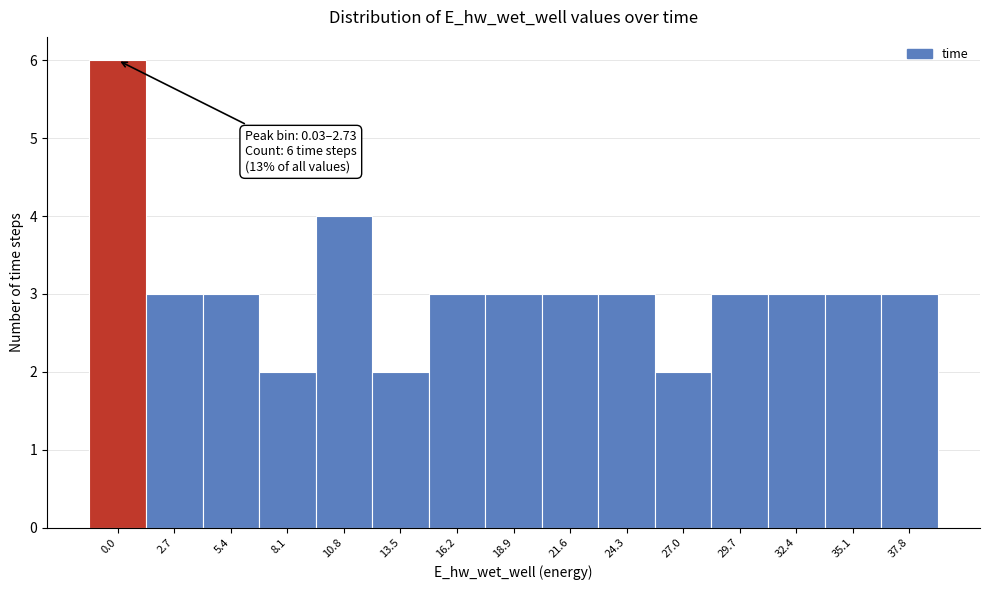

Reading left to right, extract all data points from this chart.

6	3	3	2	4	2	3	3	3	3	2	3	3	3	3